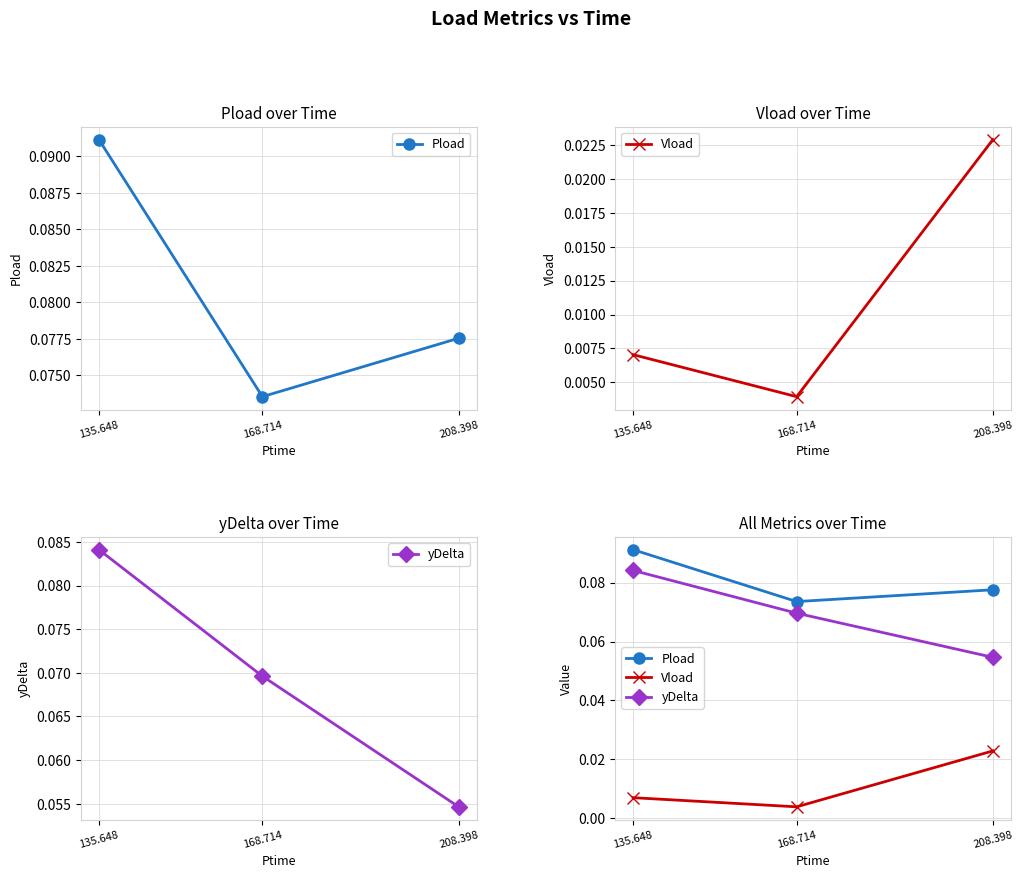

At how many categories does at least one series exceed 0?

3